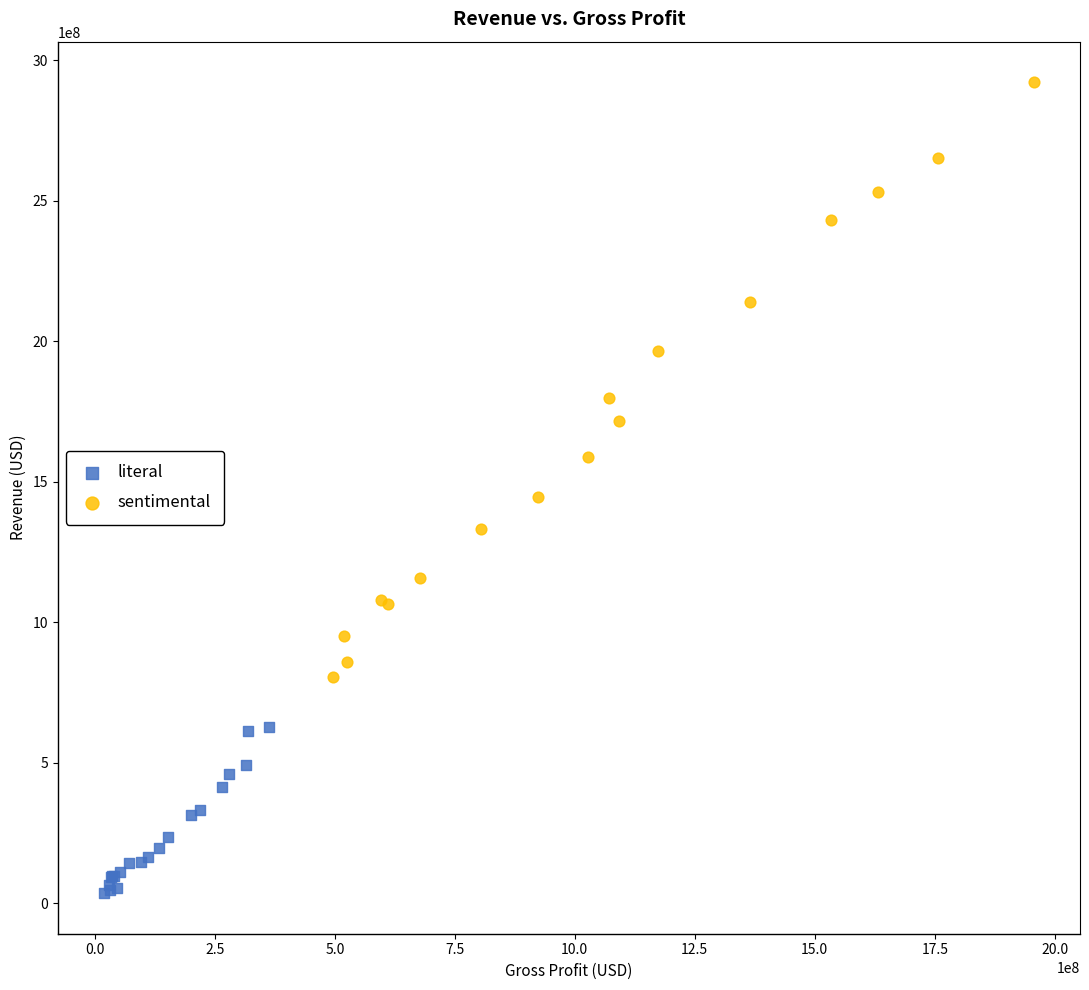

Which series reaches the minimum Y coordinate?

literal